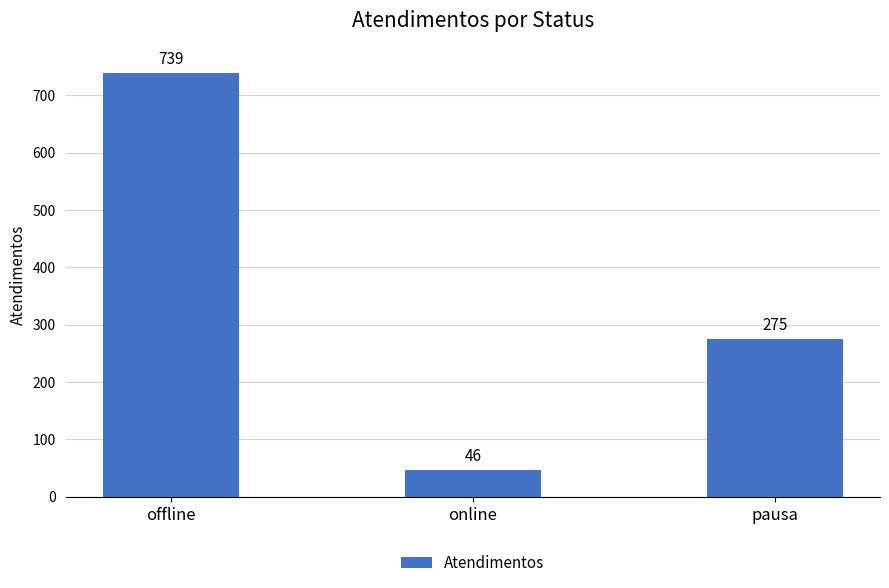

Does the chart contain stacked bars?

No